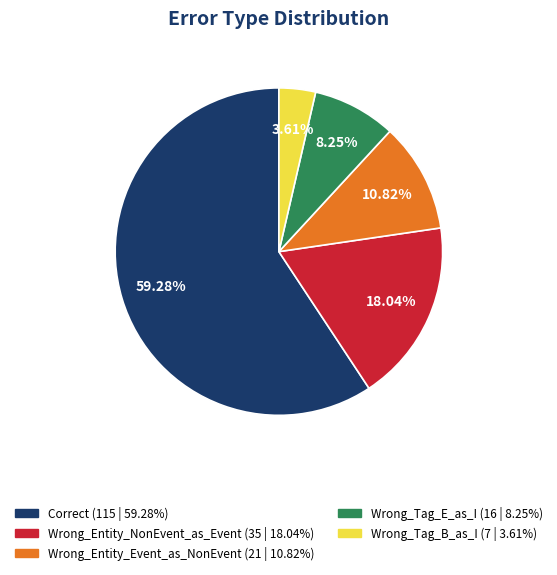

Is it true that Wrong_Tag_E_as_I is 8% of the pie?

True